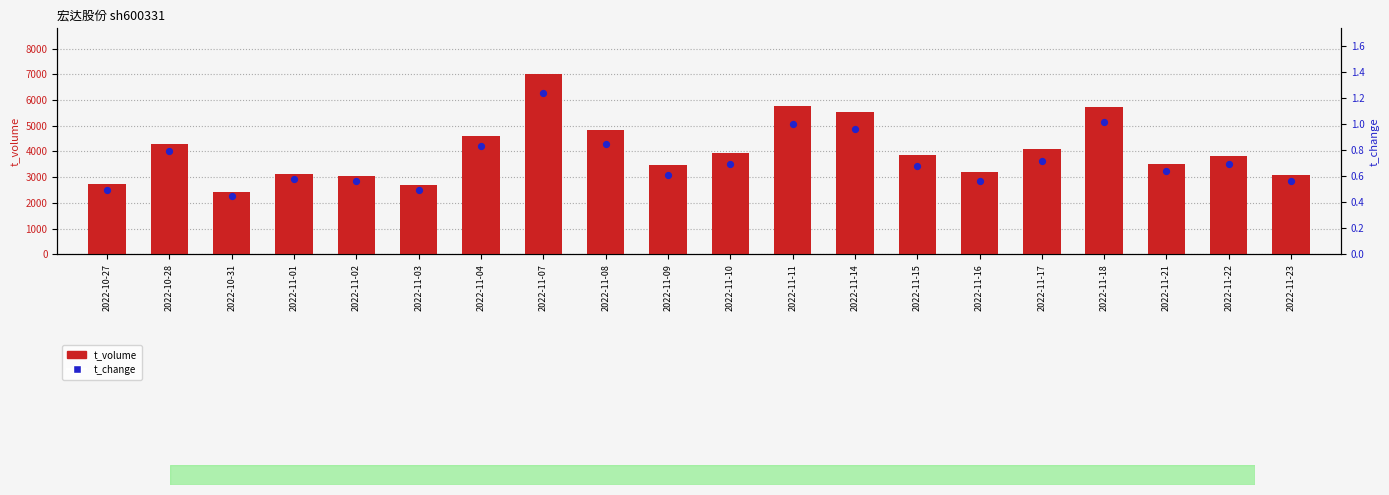

At which category is the sum across all series the highest?

2022-11-07